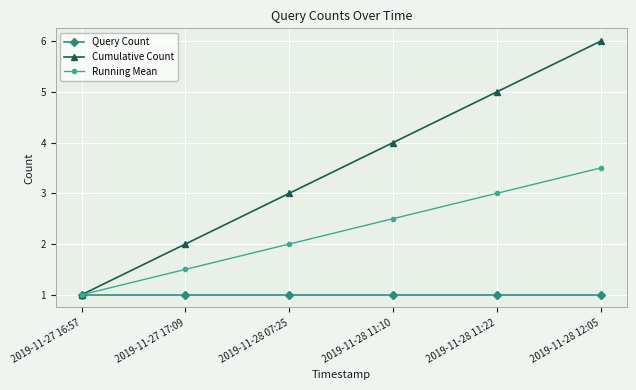

The value of Query Count at 2019-11-28 12:05 is 1.0. True or false?

True